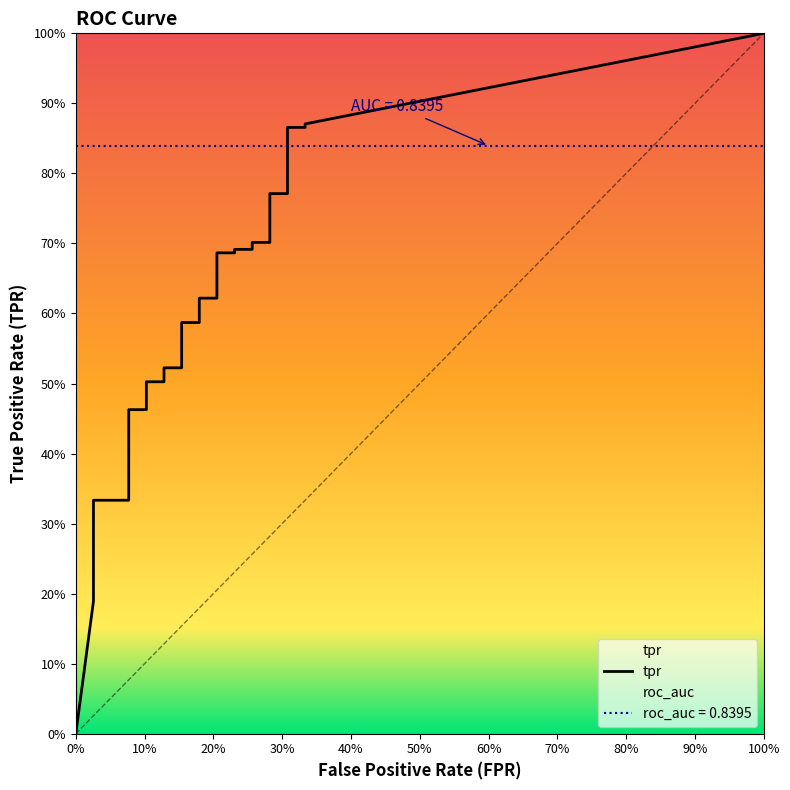

What is the total value across all series at 22?

0.7